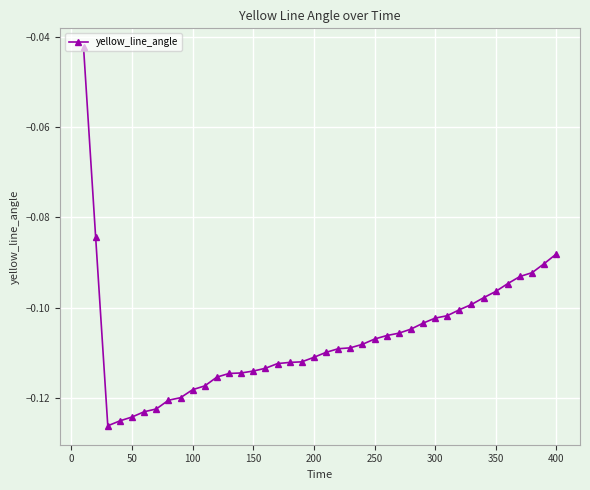

What is the sum of all values?

-4.3